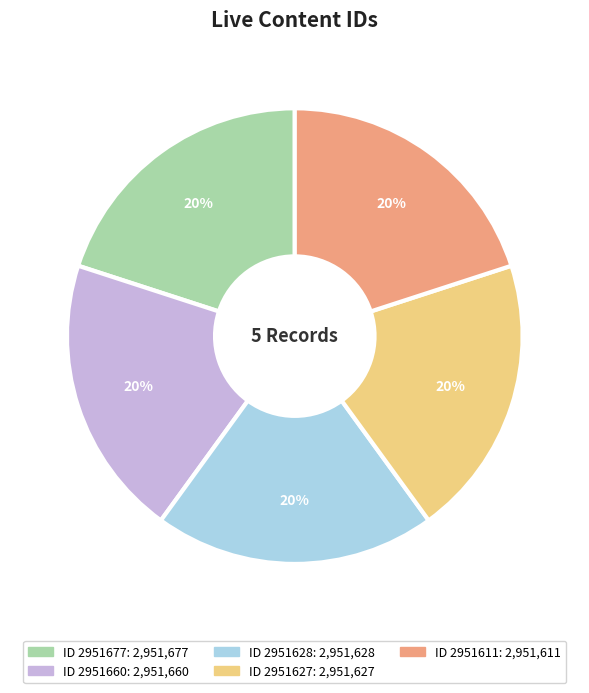

To the nearest percent, what is the average slice percentage?

20%